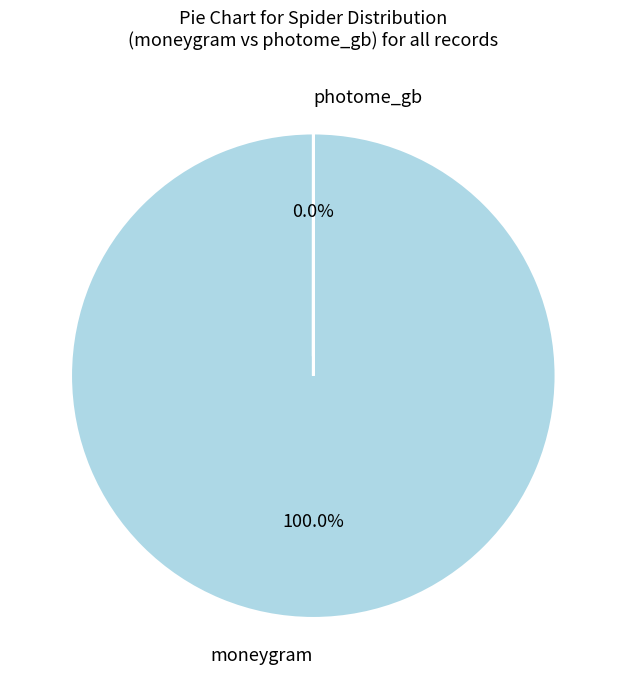

The photome_gb slice represents 0% of the pie. True or false?

True